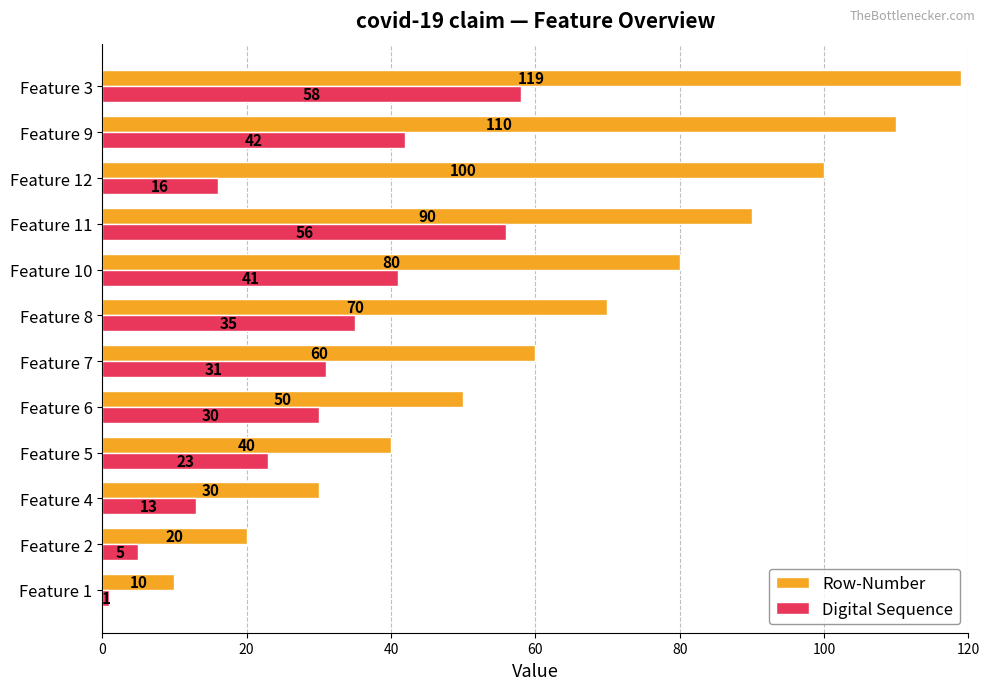

Rank the series by their average value, from highest to lowest.

Row-Number, Digital Sequence